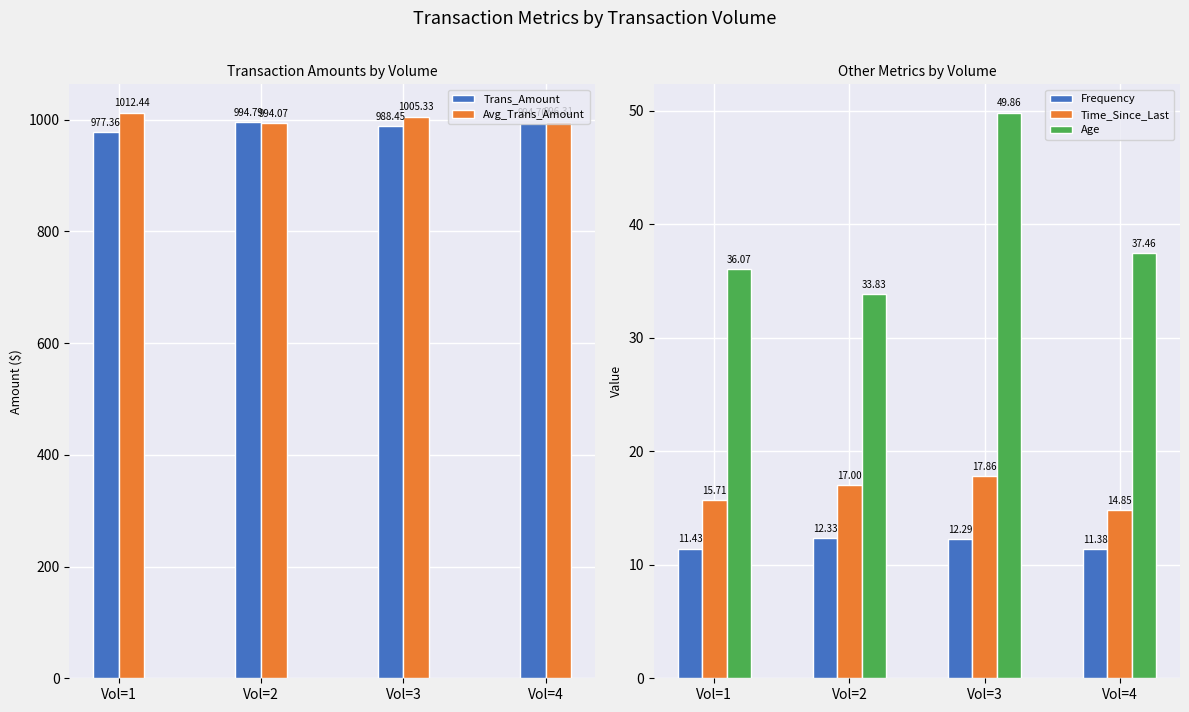

At which category does the chart reach its peak across all series?

Vol=1